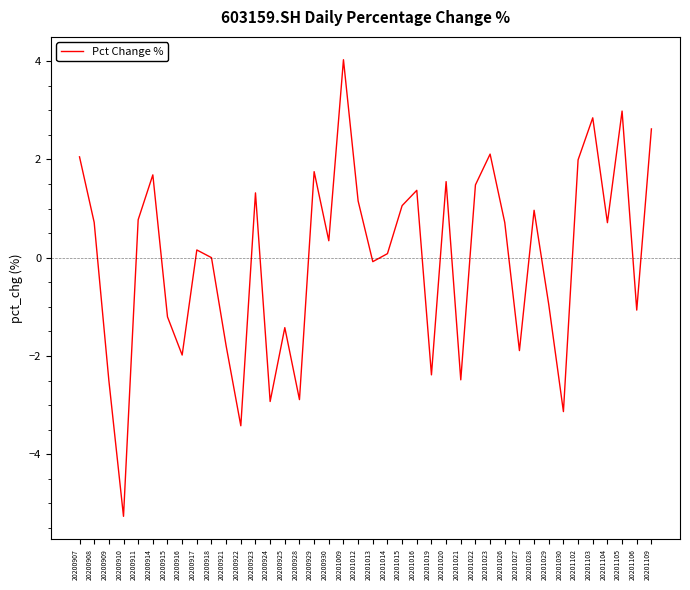

What is the difference between the values at 20201105 and 20201019?

5.4